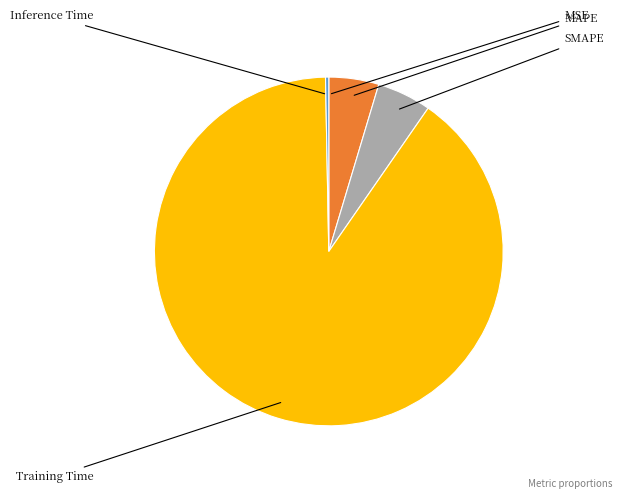

Does MSE account for over 50% of the chart?

No